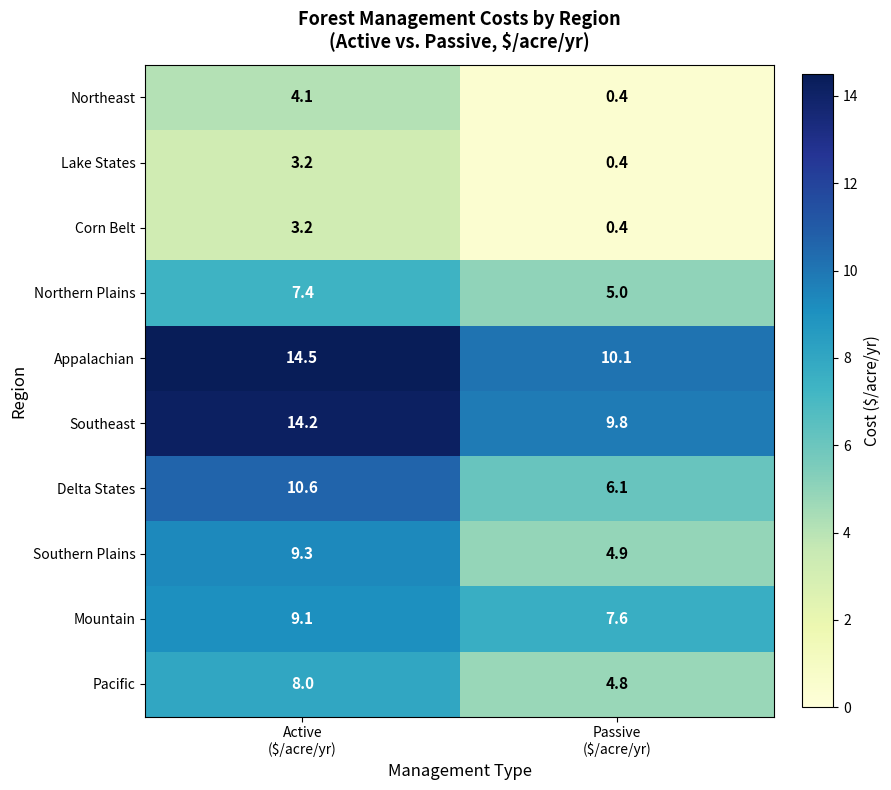

What is the average value of the Corn Belt series?

1.8